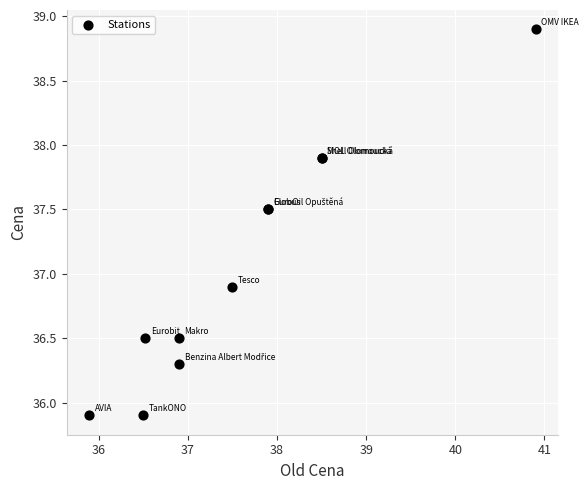

What Y value in the scatter plot is closest to 37?

36.9